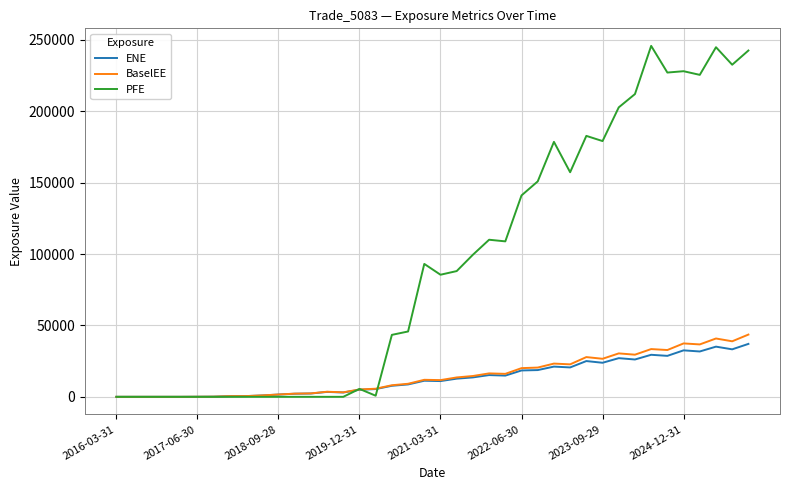

Which series has the largest range (max minus min)?

PFE